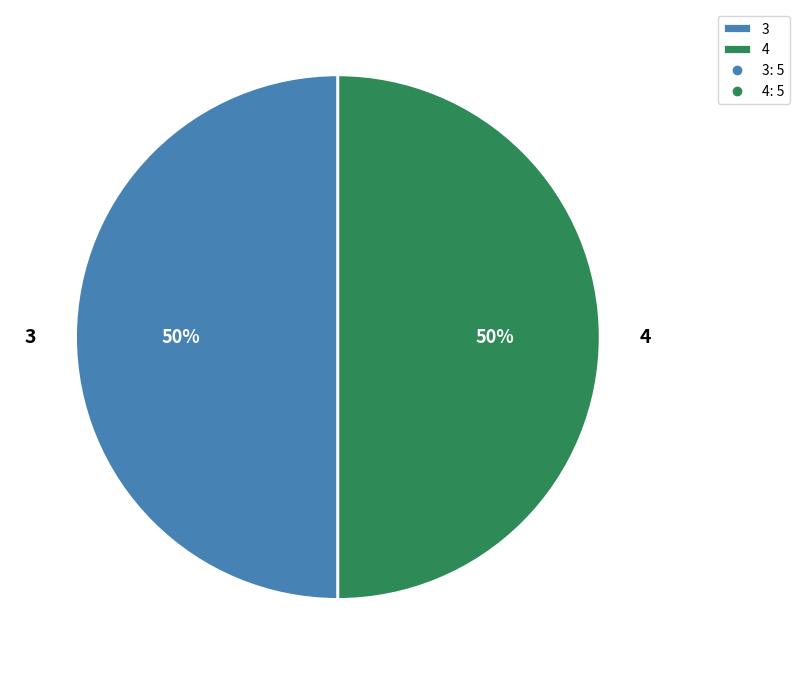

Count the number of slices in the pie.

2